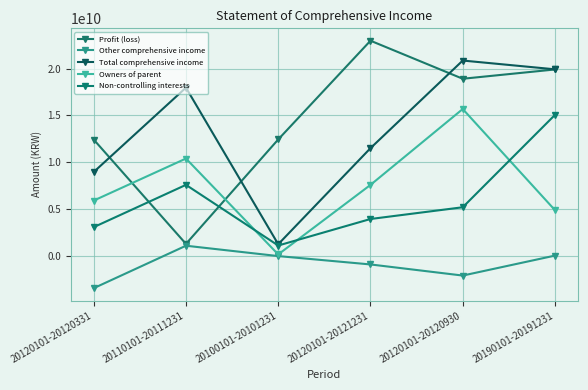

List the labels in order of Total comprehensive income value, largest first.

20120101-20120930, 20190101-20191231, 20110101-20111231, 20120101-20121231, 20120101-20120331, 20100101-20101231